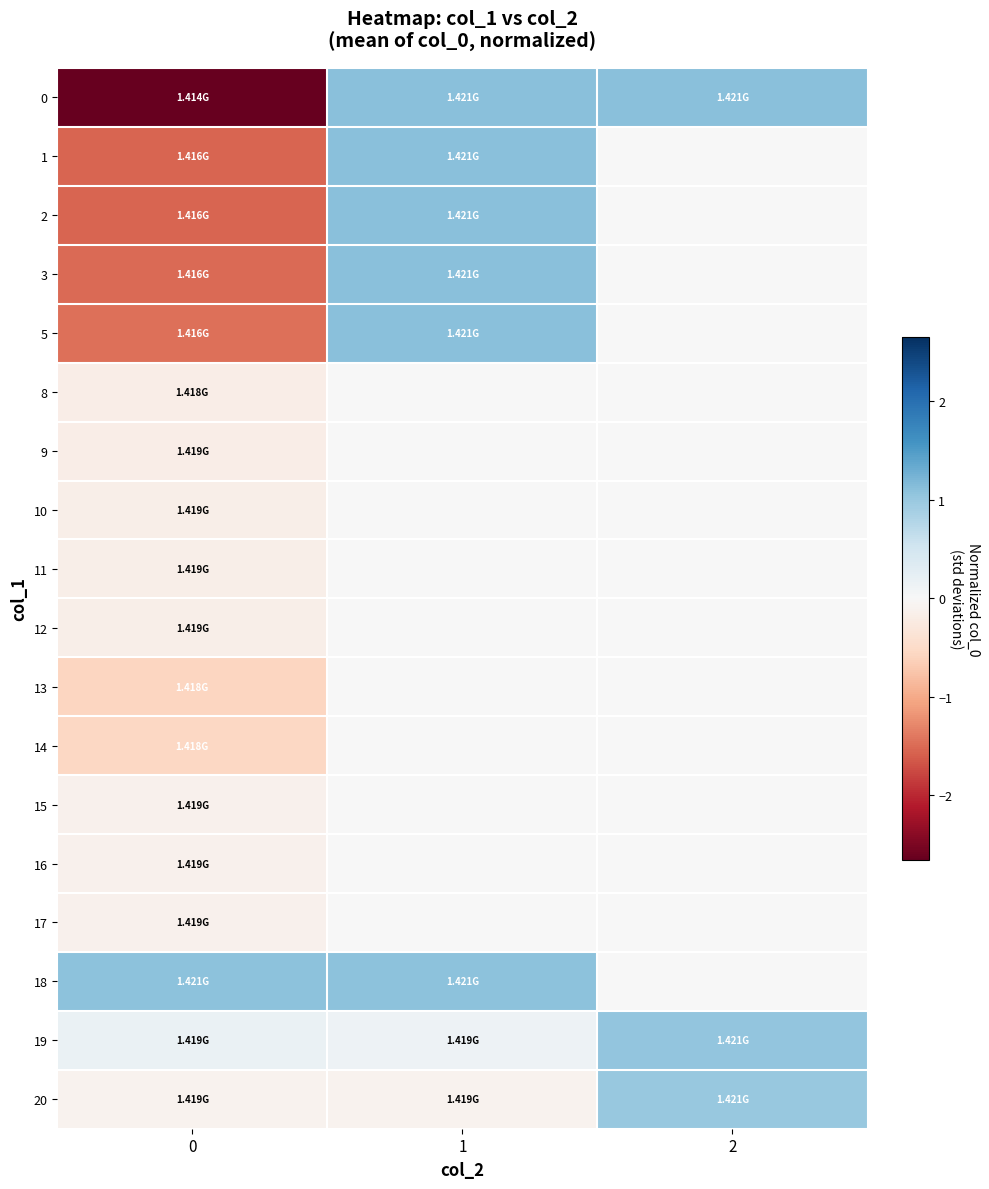

What is the minimum value for 14?

-0.5